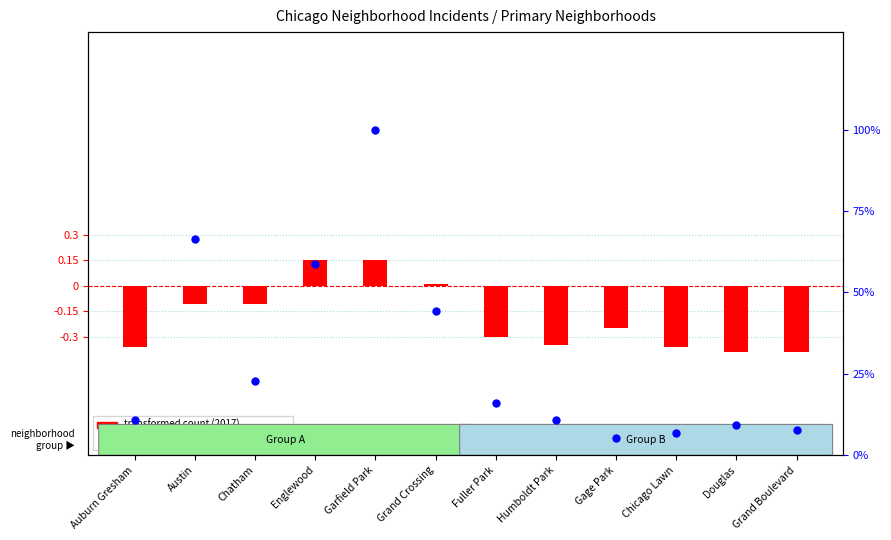

What is the total value across all series at Englewood?

73.8